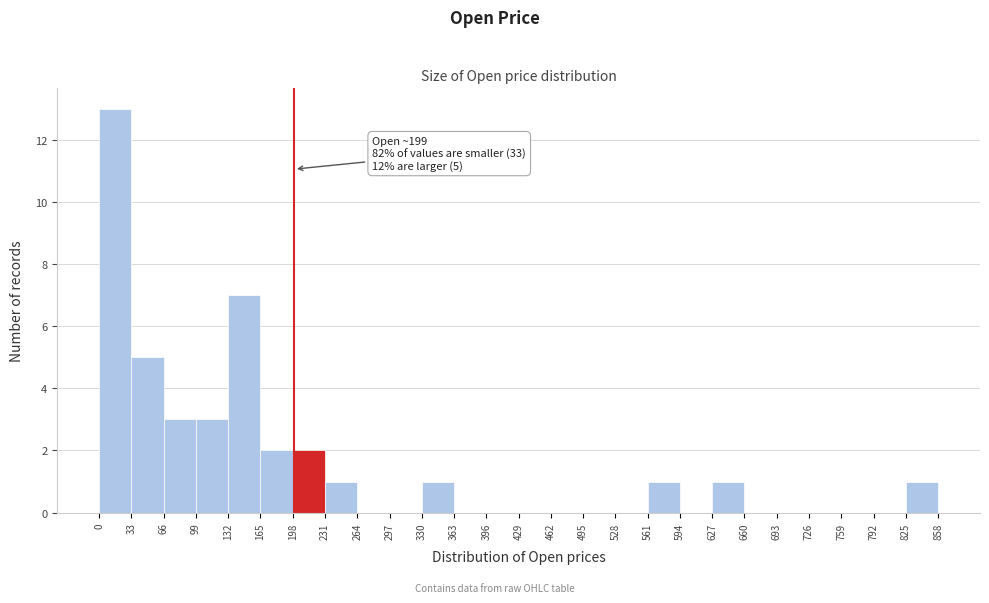

Which range on the x-axis has the tallest bar?

0 to 33